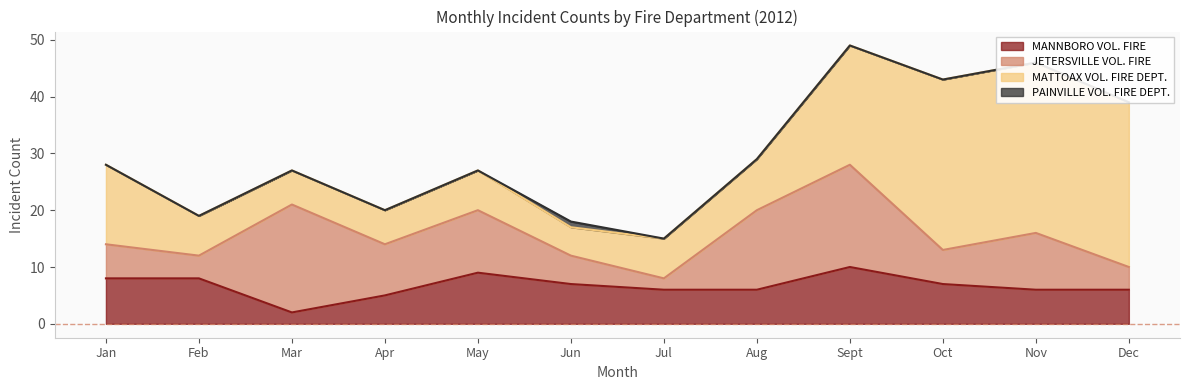

The value of MATTOAX VOL. FIRE DEPT. at Mar is 6. True or false?

True